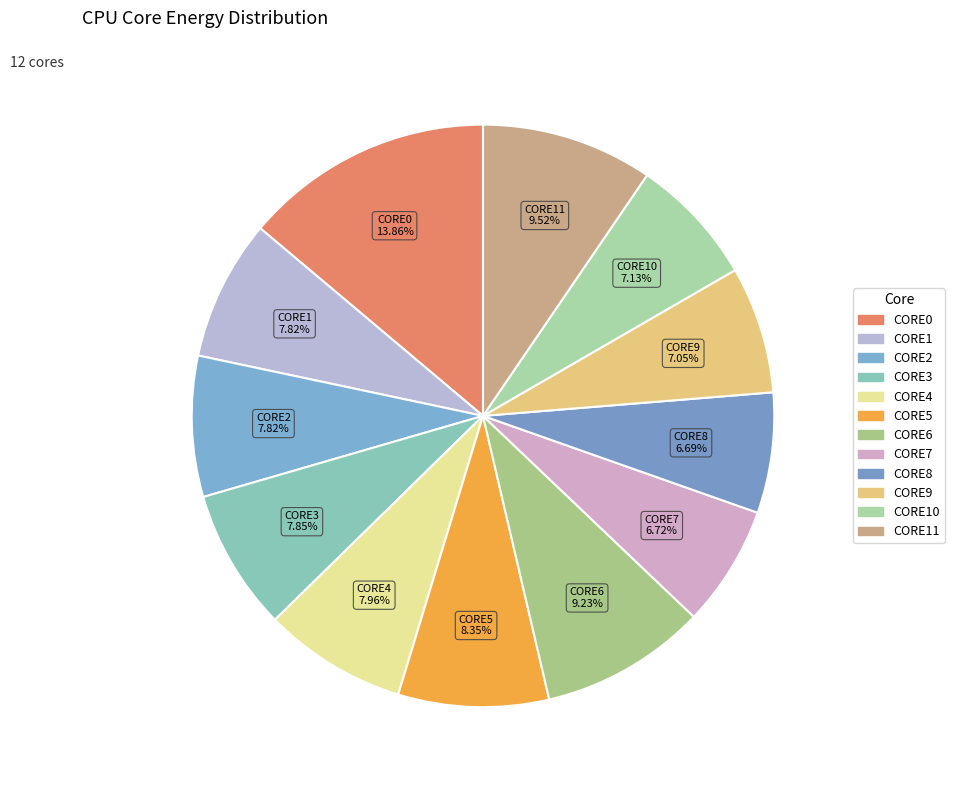

What is the ratio of the value at CORE4 to the value at CORE10?

1.1